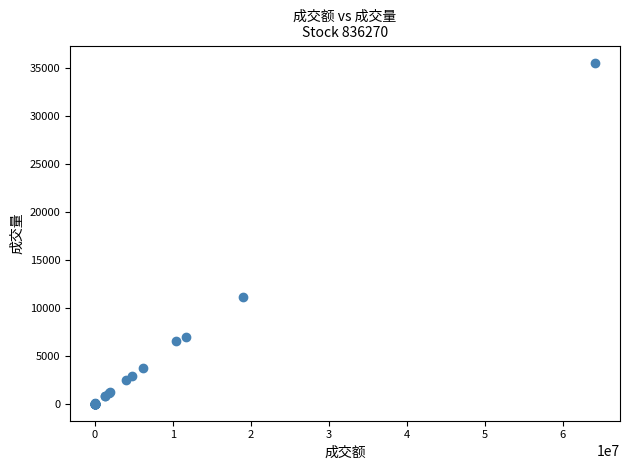

What Y value in the scatter plot is closest to 17770?

11146